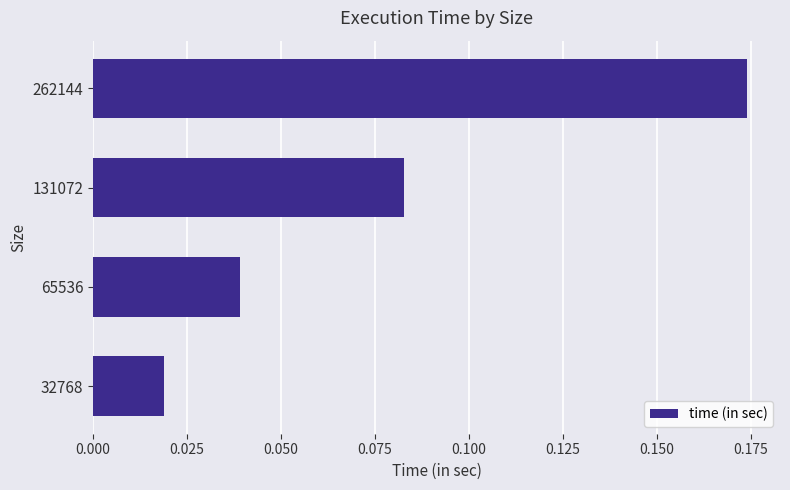

What is the change in value from 32768 to 131072?

+0.1